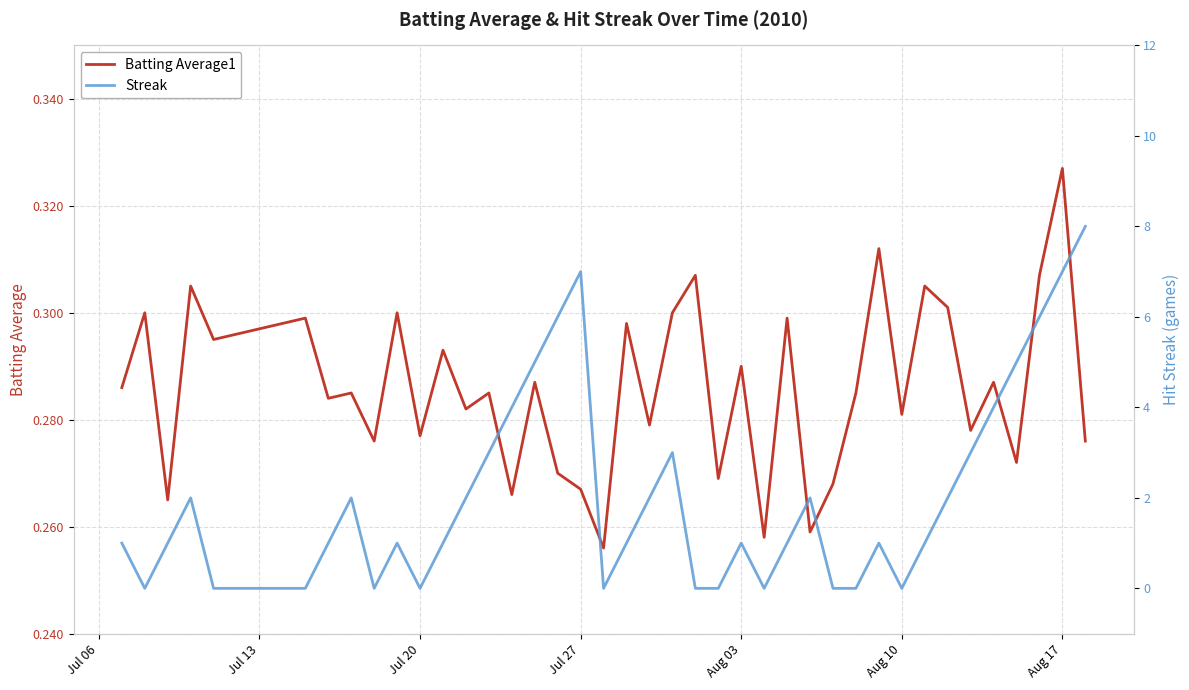

What are all the series names shown in the legend?

Batting Average1, Streak